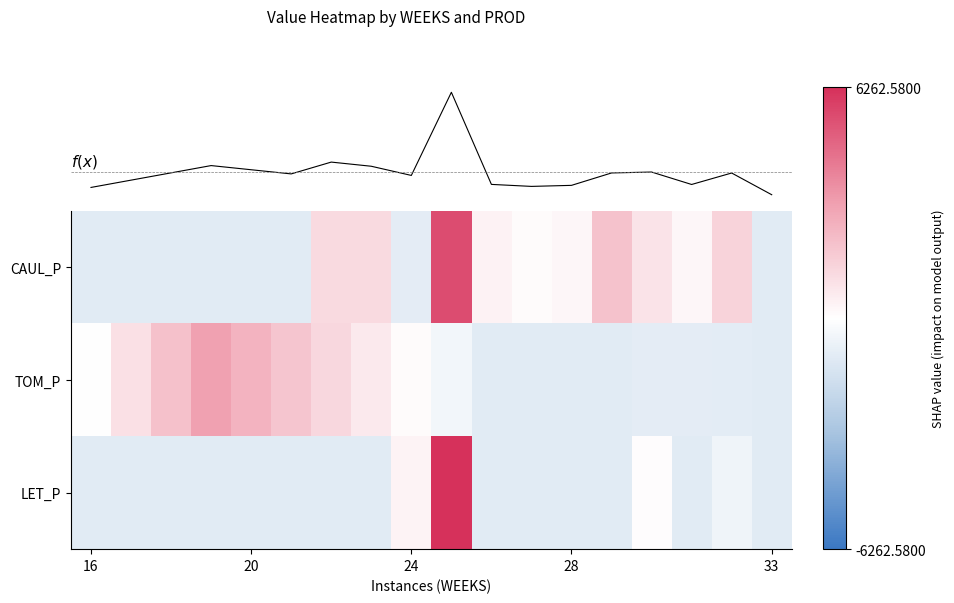

What is the difference between the highest and lowest values at 24?

1331.6